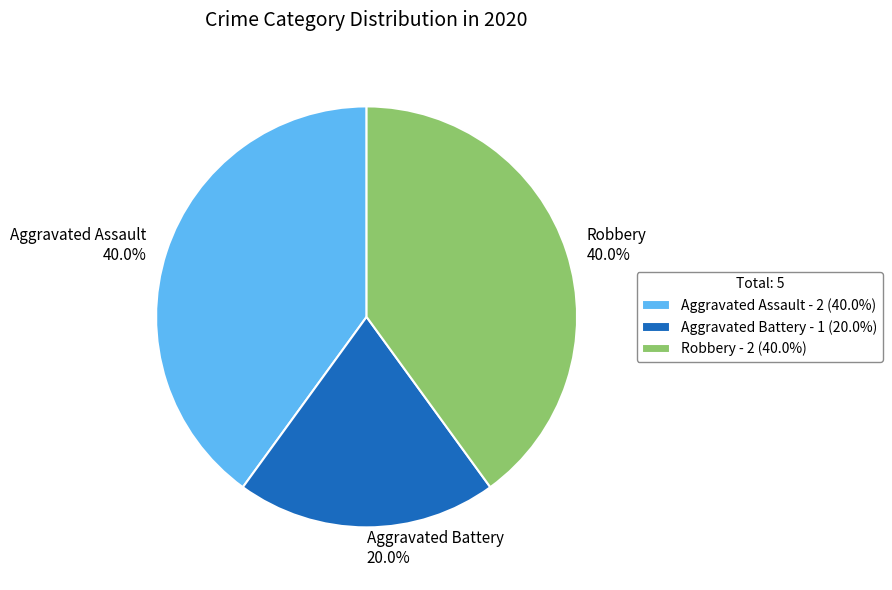

Combined, do Aggravated Assault and Aggravated Battery account for over 50%?

Yes